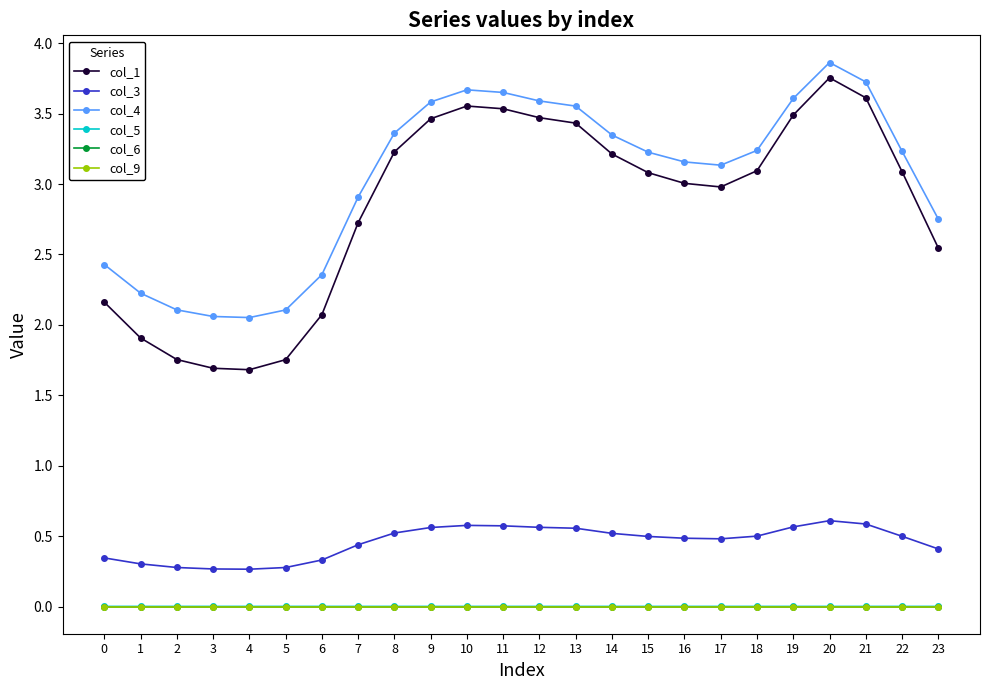

Which series has the largest range (max minus min)?

col_1